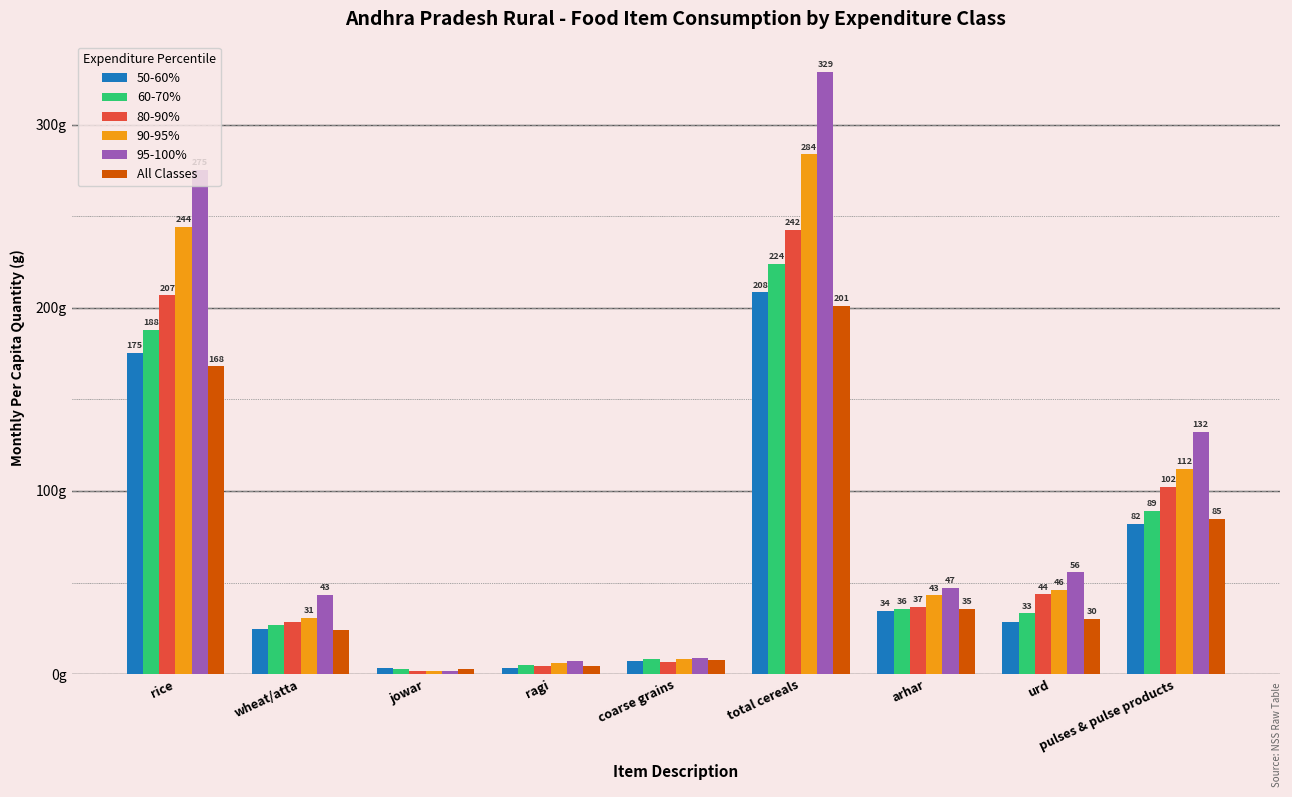

Rank the series at wheat/atta from highest to lowest value.

95-100%, 90-95%, 80-90%, 60-70%, 50-60%, All Classes